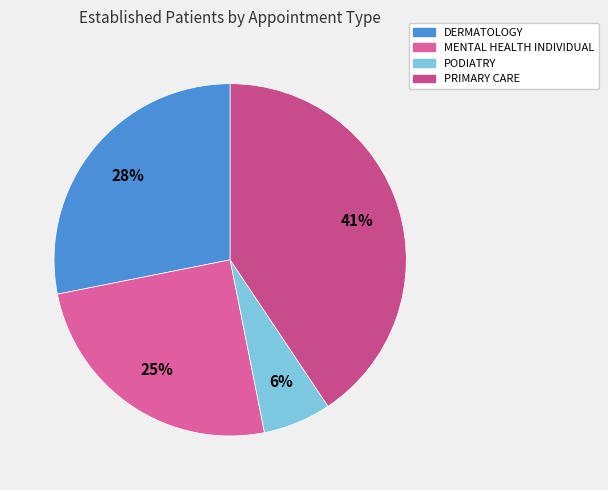

Which category has the biggest portion of the pie?

PRIMARY CARE